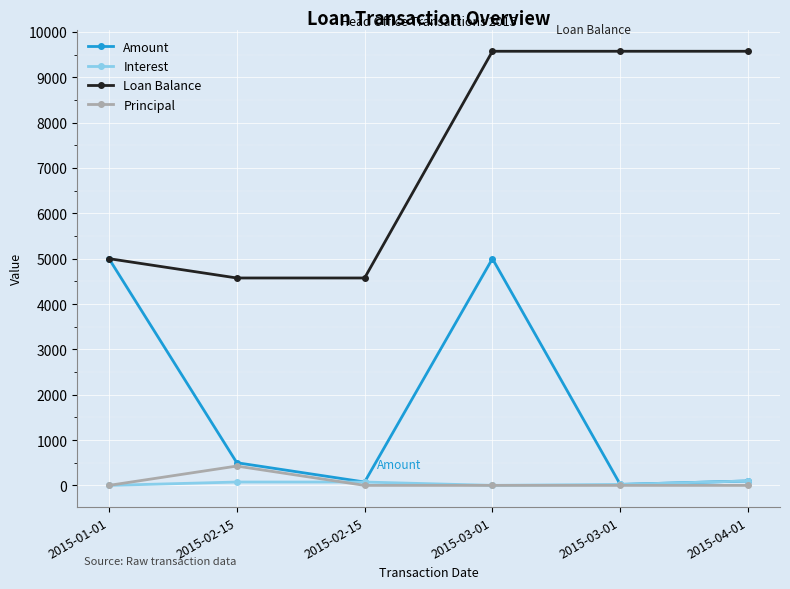

How many categories are shown in the chart?

6